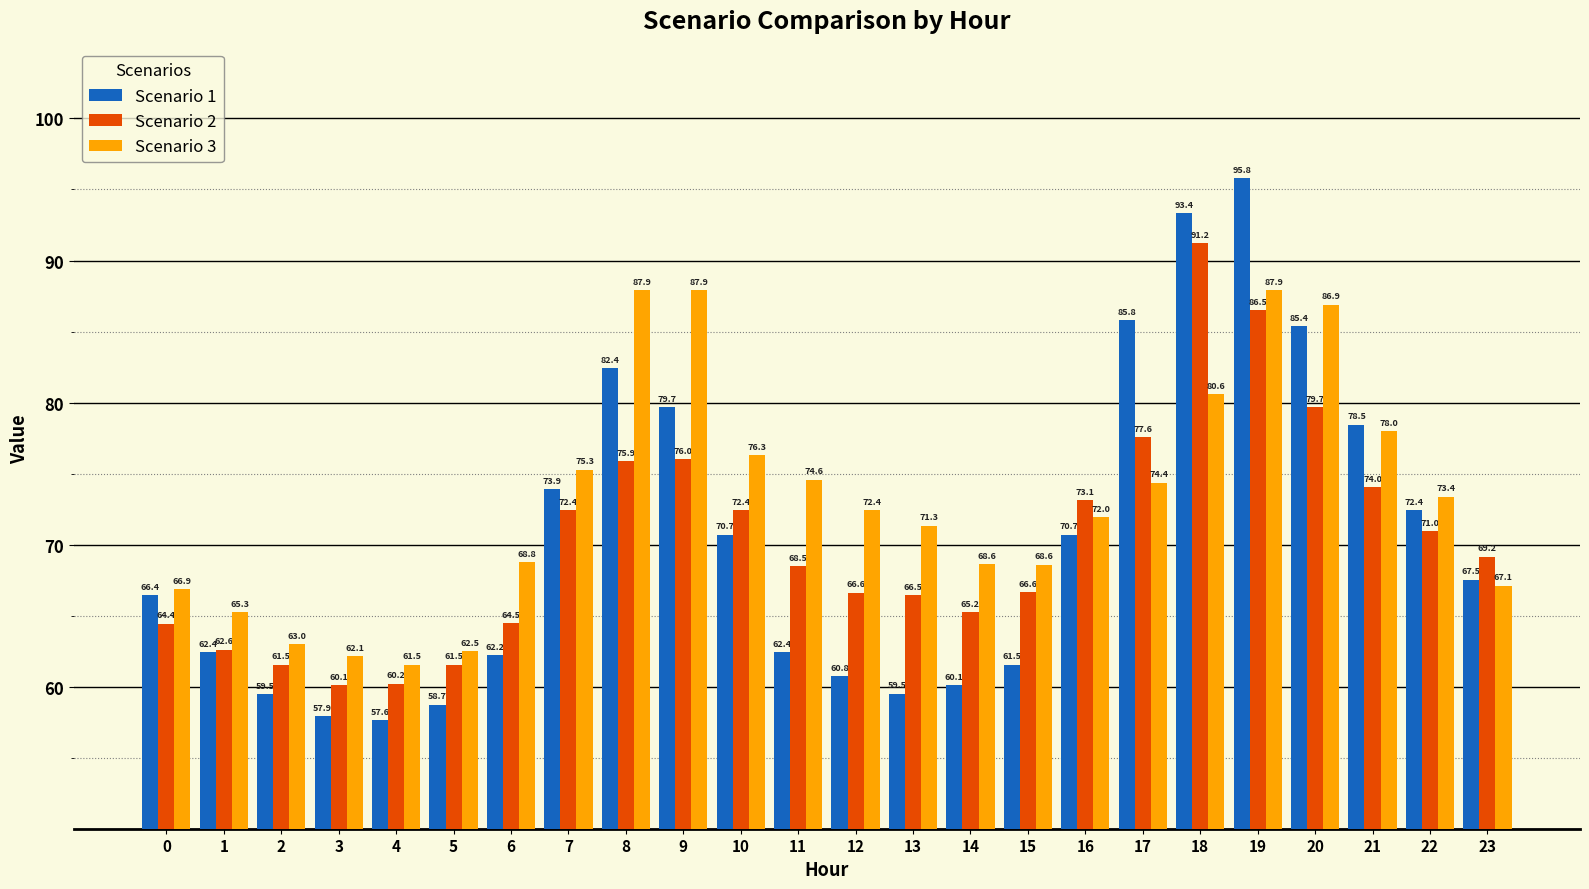

Between 0 and 20, which series saw the biggest shift?

Scenario 3